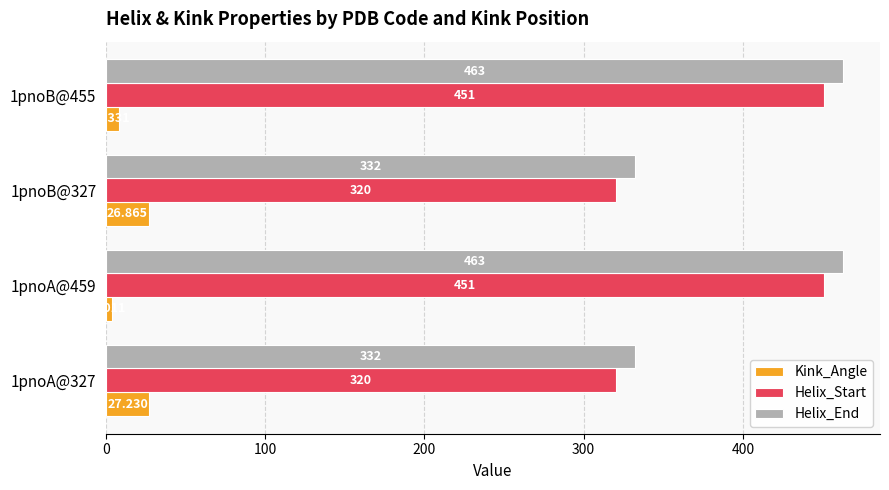

Rank the series at 1pnoB@327 from lowest to highest value.

Kink_Angle, Helix_Start, Helix_End